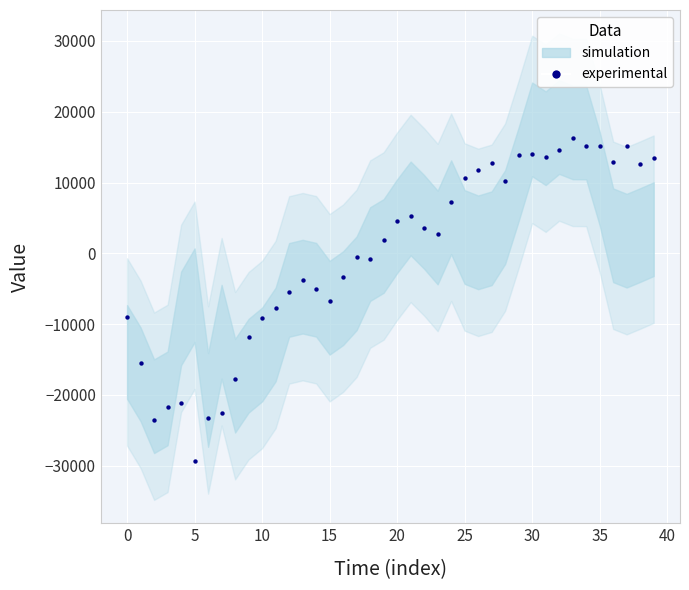

What is the range of Y values (max minus min)?

45610.9